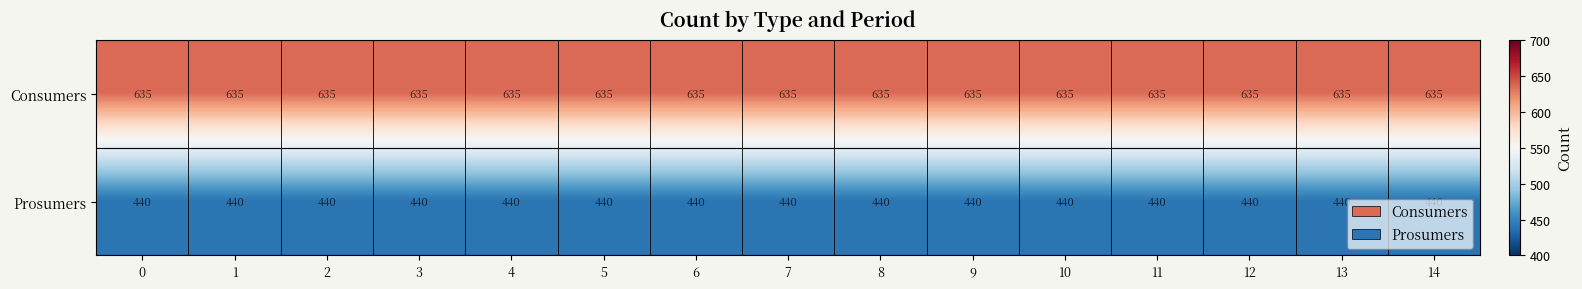

What is the average value of the Prosumers series?

440